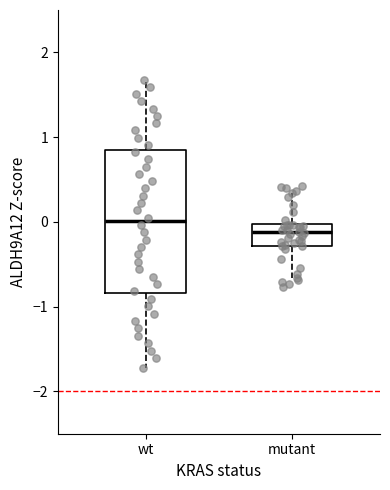

Comparing the boxes themselves (not the whiskers), which one is the tallest?

wt